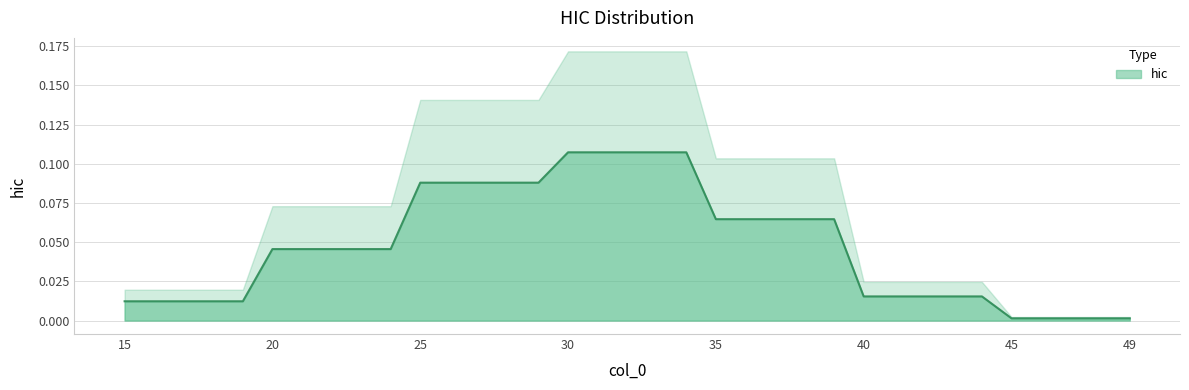

Reading right to left, transcribe all the data shown in this chart.

49=0.0	48=0.0	47=0.0	46=0.0	45=0.0	44=0.0	43=0.0	42=0.0	41=0.0	40=0.0	39=0.1	38=0.1	37=0.1	36=0.1	35=0.1	34=0.1	33=0.1	32=0.1	31=0.1	30=0.1	29=0.1	28=0.1	27=0.1	26=0.1	25=0.1	24=0.0	23=0.0	22=0.0	21=0.0	20=0.0	19=0.0	18=0.0	17=0.0	16=0.0	15=0.0